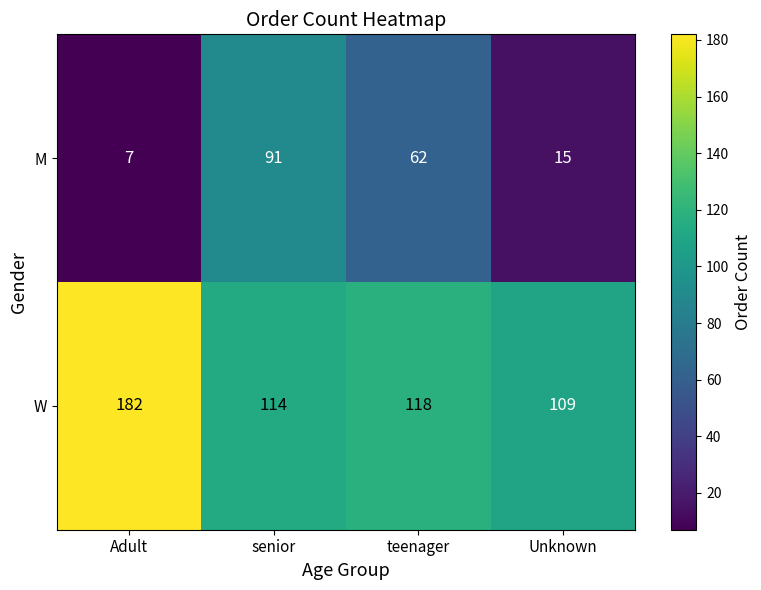

Which label corresponds to the largest value in the chart?

Adult